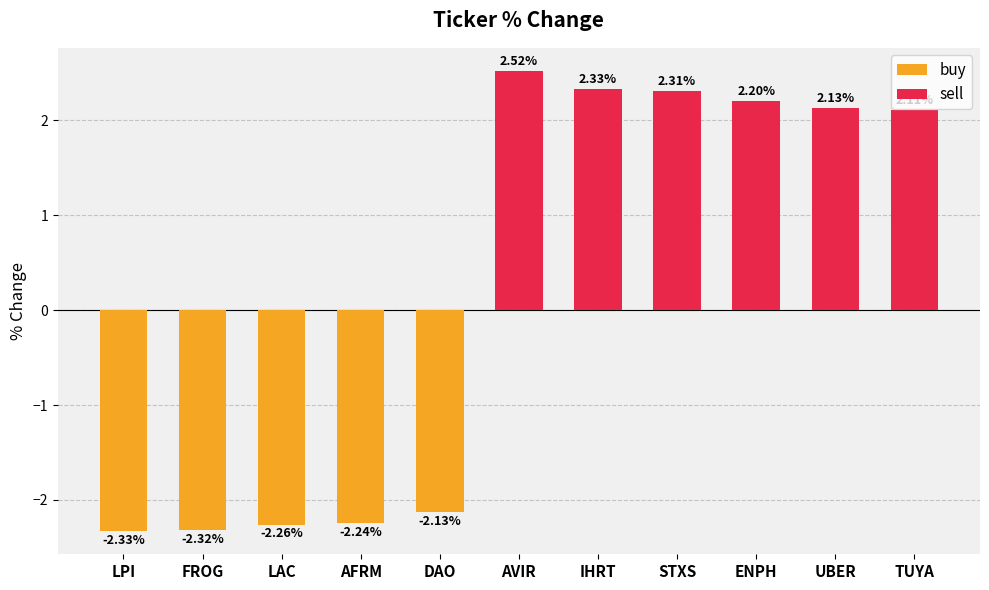

Between LPI and IHRT, which is larger?

IHRT